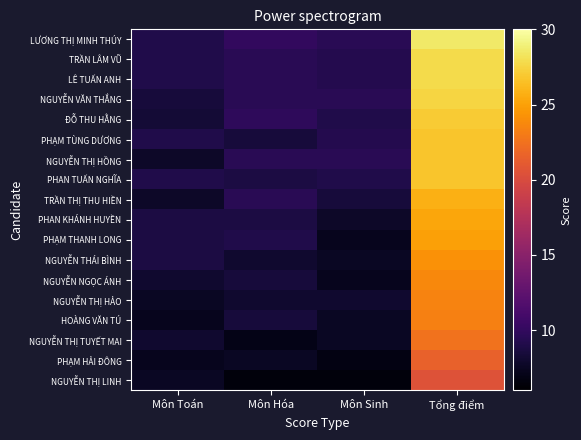

Which has a higher value, Môn Sinh or Môn Hóa?

Môn Hóa